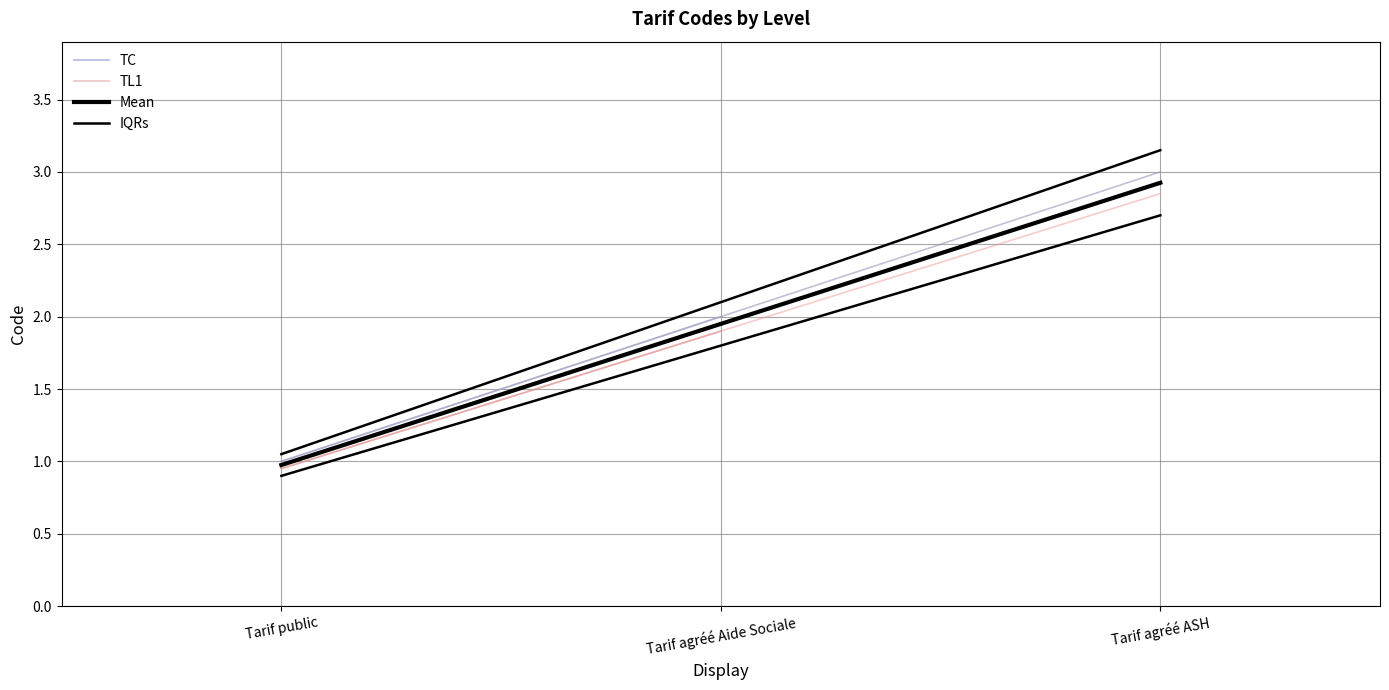

What is the highest value of the IQRs series?

3.2